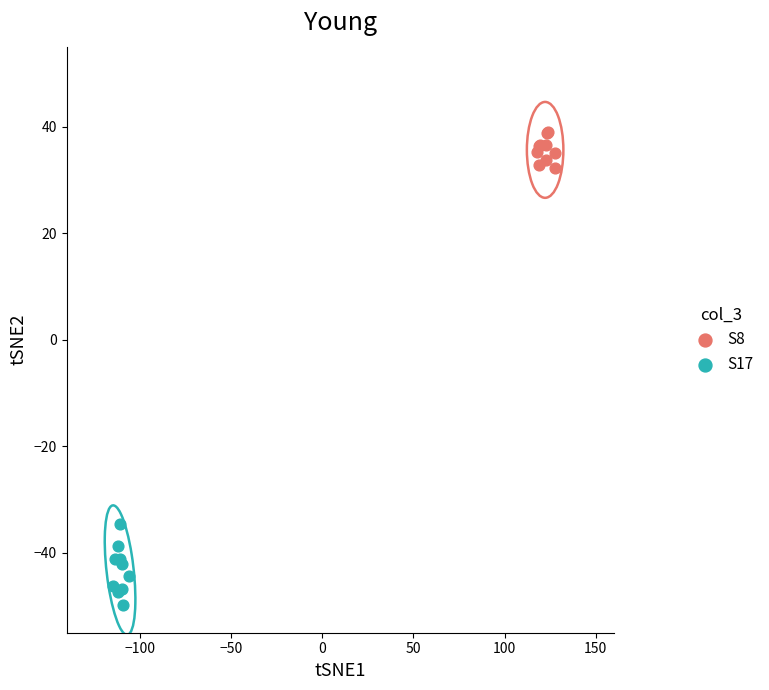

Which series reaches the maximum Y coordinate?

S8